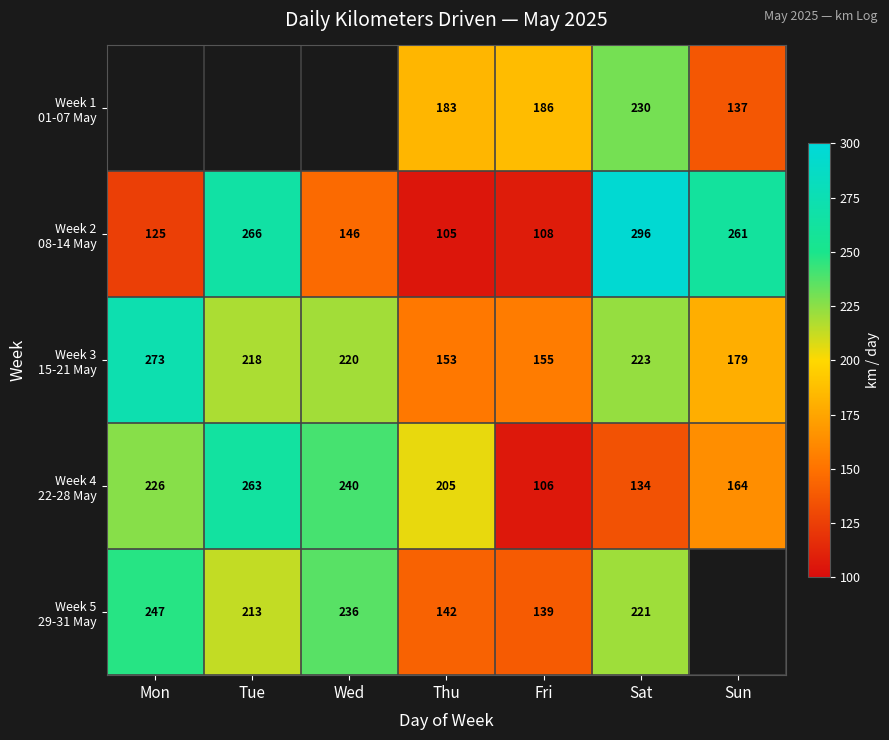

What is the spread (max minus min) of values at Fri?

80